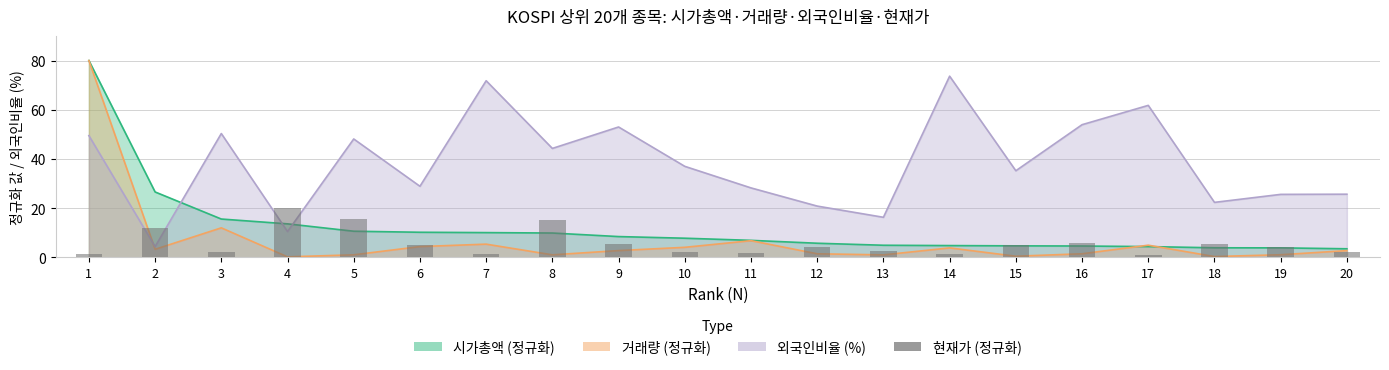

True or false: the data shows 6.7 at 2.

False